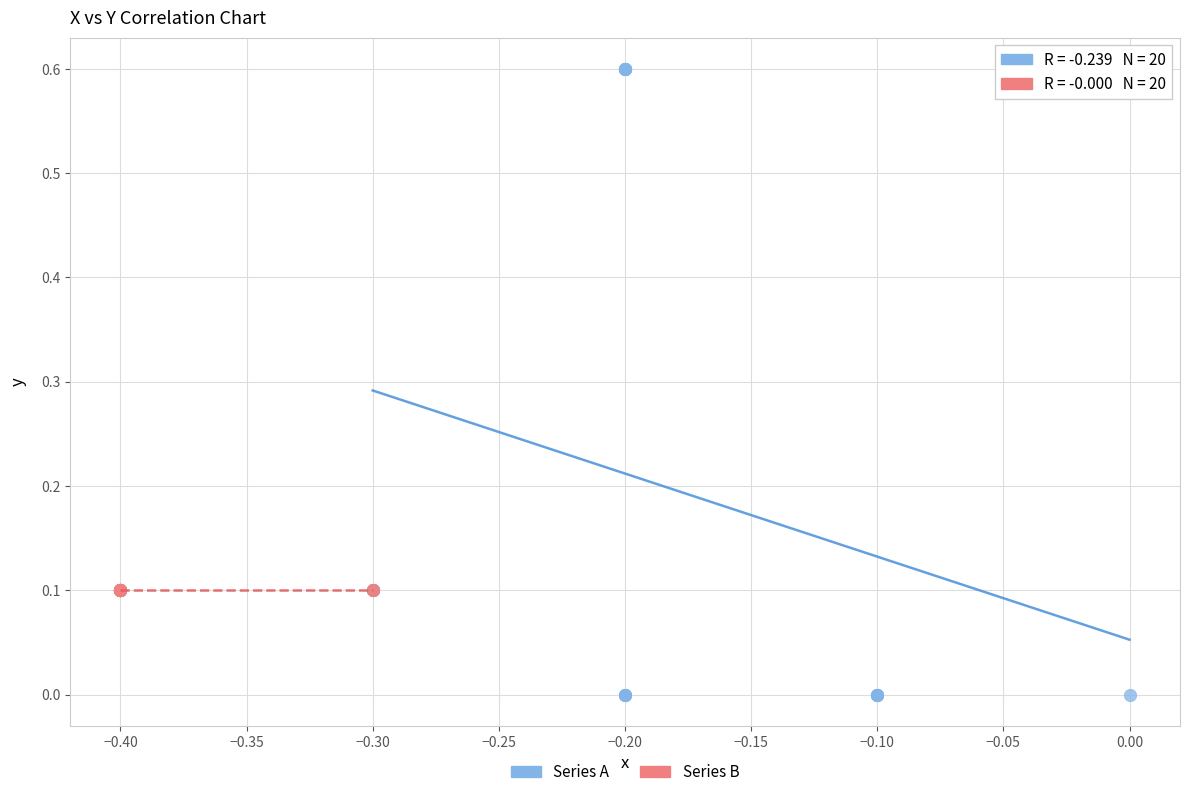

Which series contains the lowest Y value?

Series A